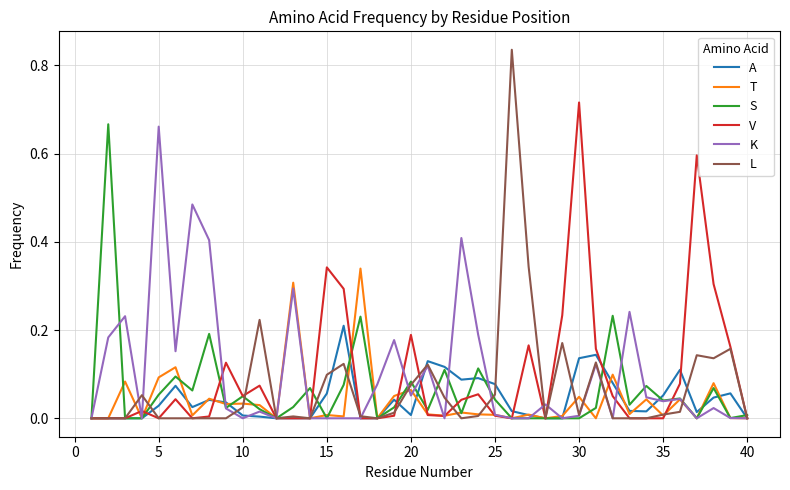

Which series has the largest total across all categories?

K